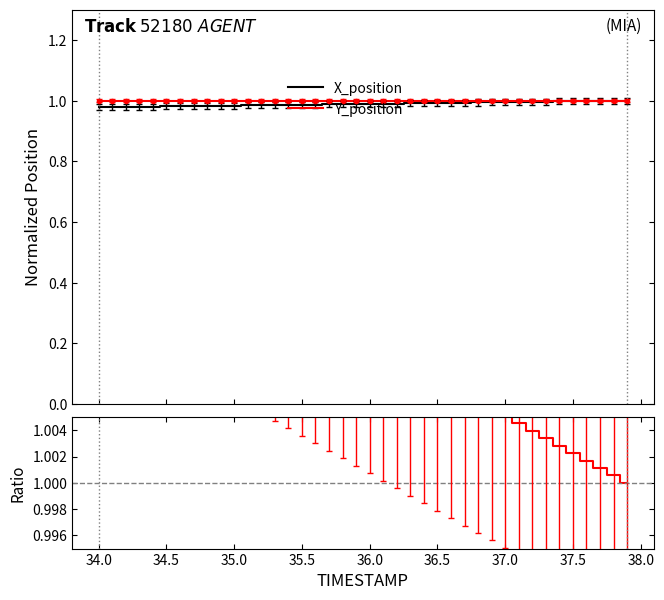

List the series in order of their overall mean, highest first.

Y/X ratio, Y_position, X_position